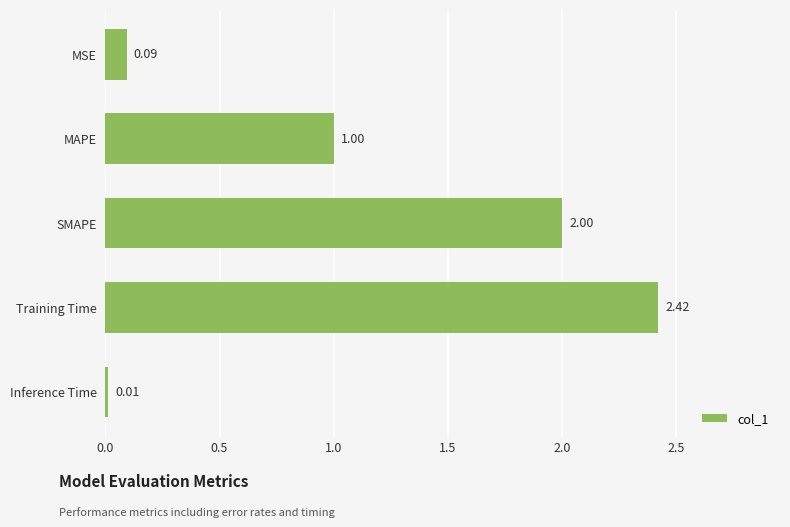

Between SMAPE and Inference Time, which is larger?

SMAPE